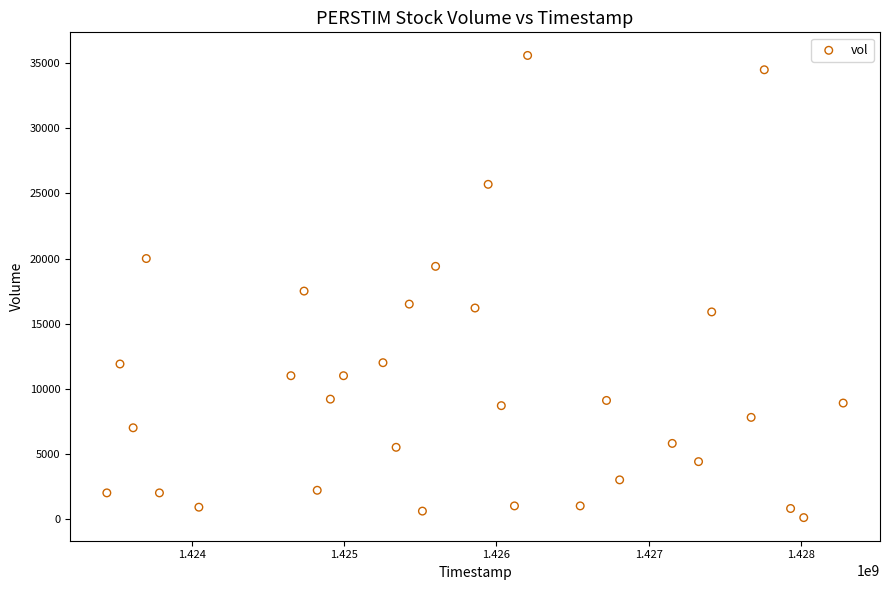

What is the range of X values (max minus min)?

4838400